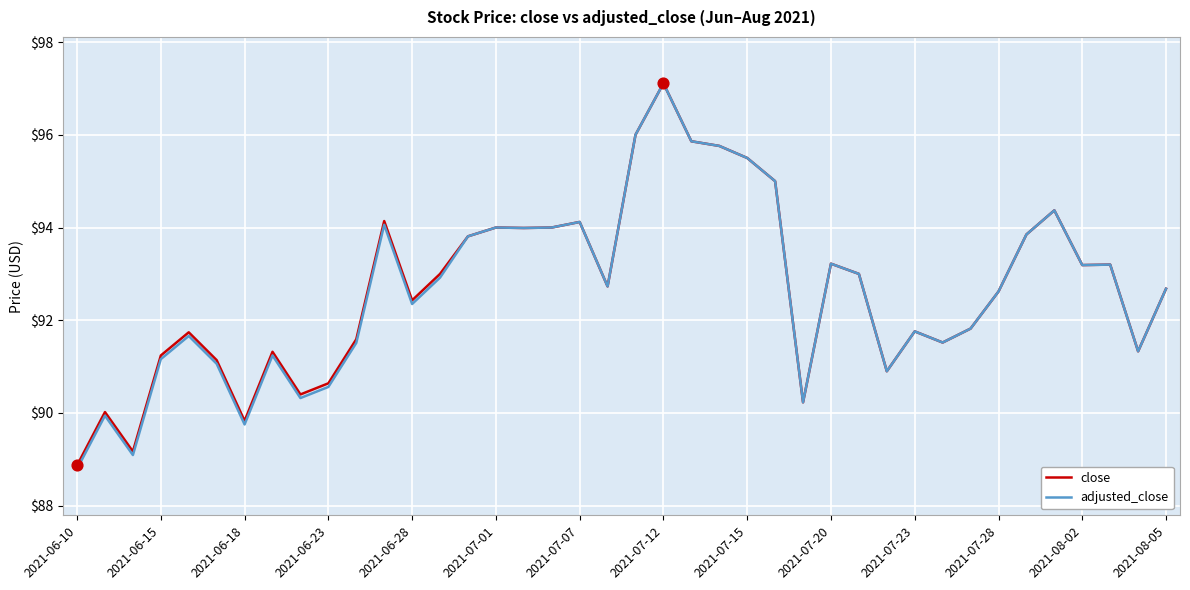

What are all the series names shown in the legend?

close, adjusted_close